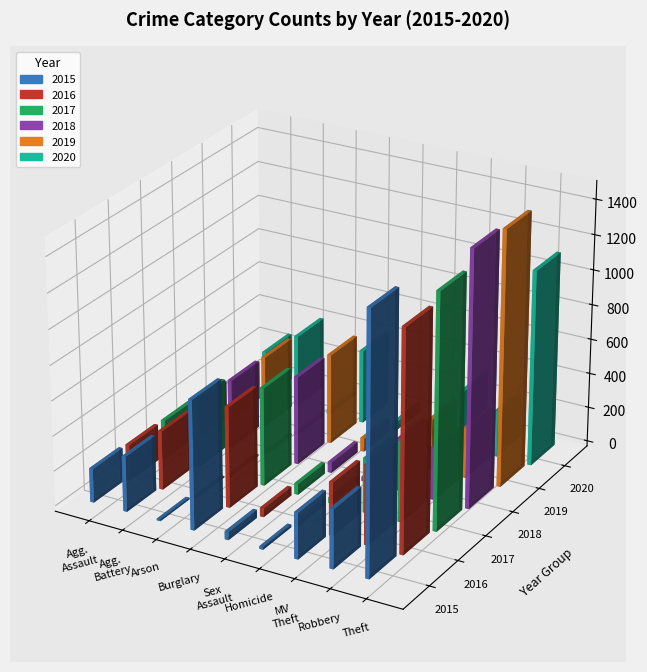

What is the sum of all 2015 values?

3392